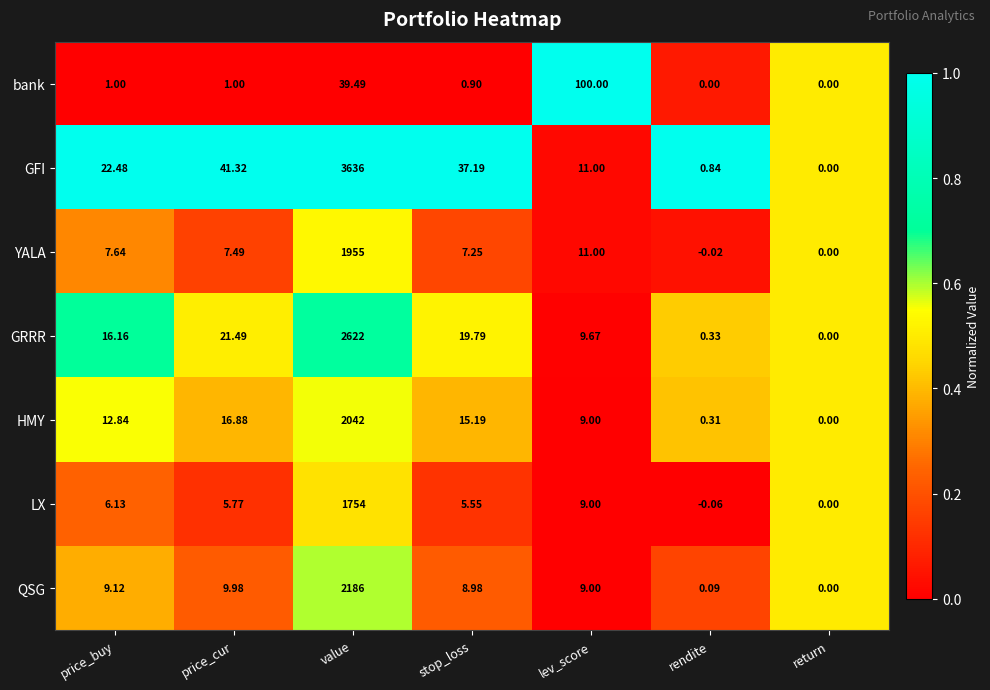

Is the value of LX at stop_loss greater than the value of GFI at value?

No